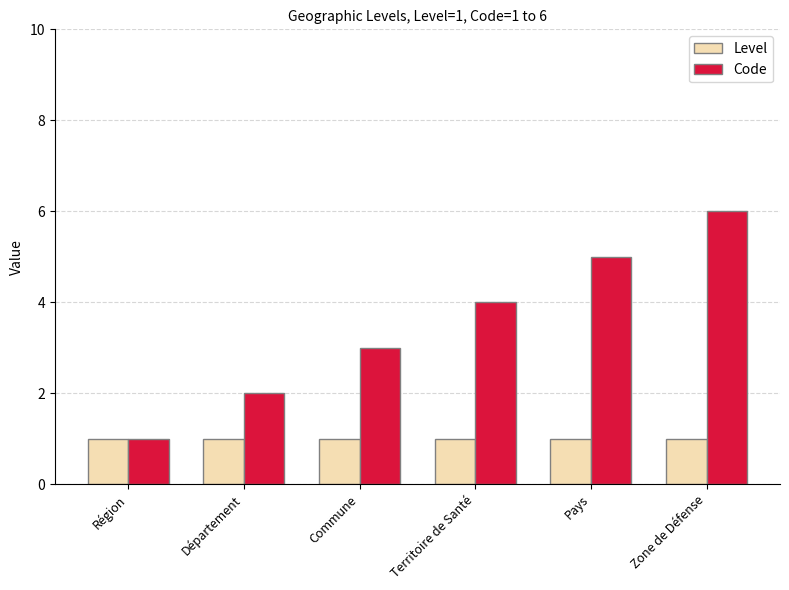

Which series has the largest range (max minus min)?

Code